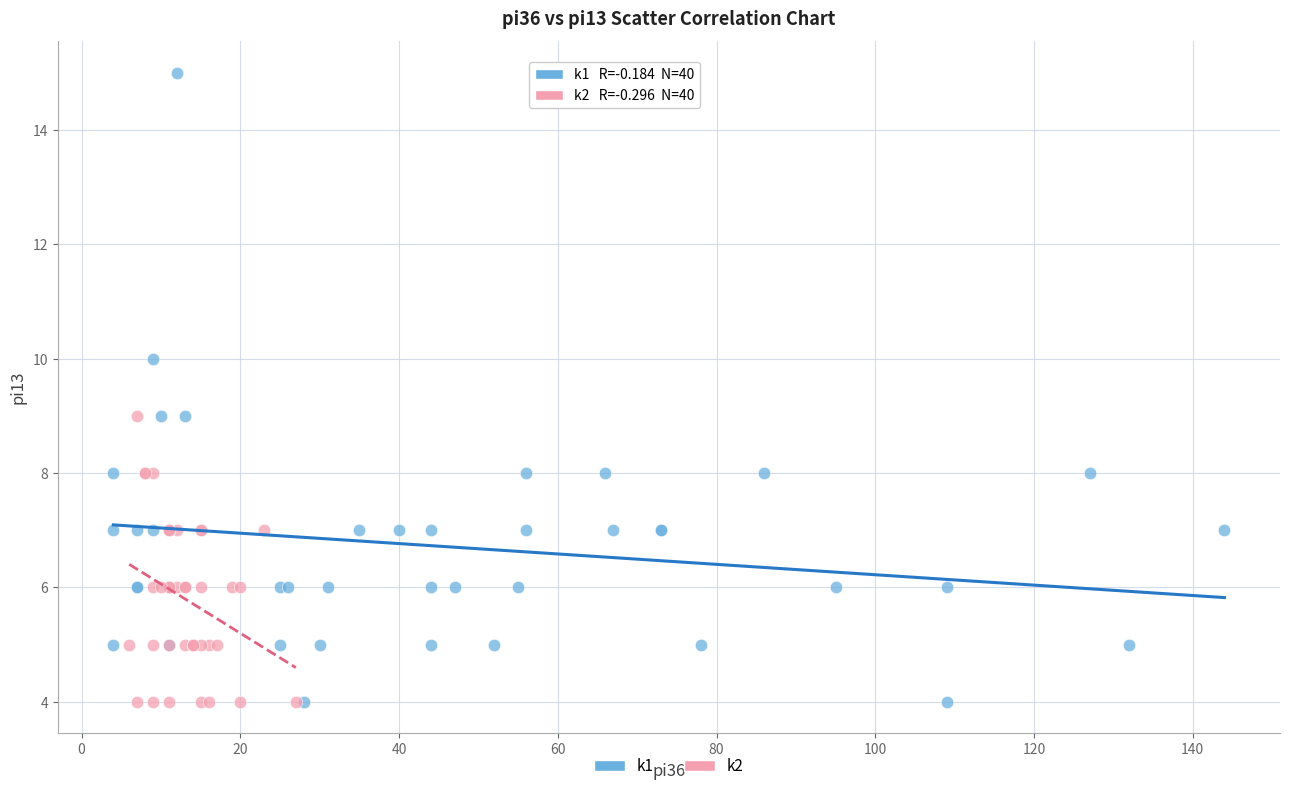

Which series contains the highest Y value?

k1